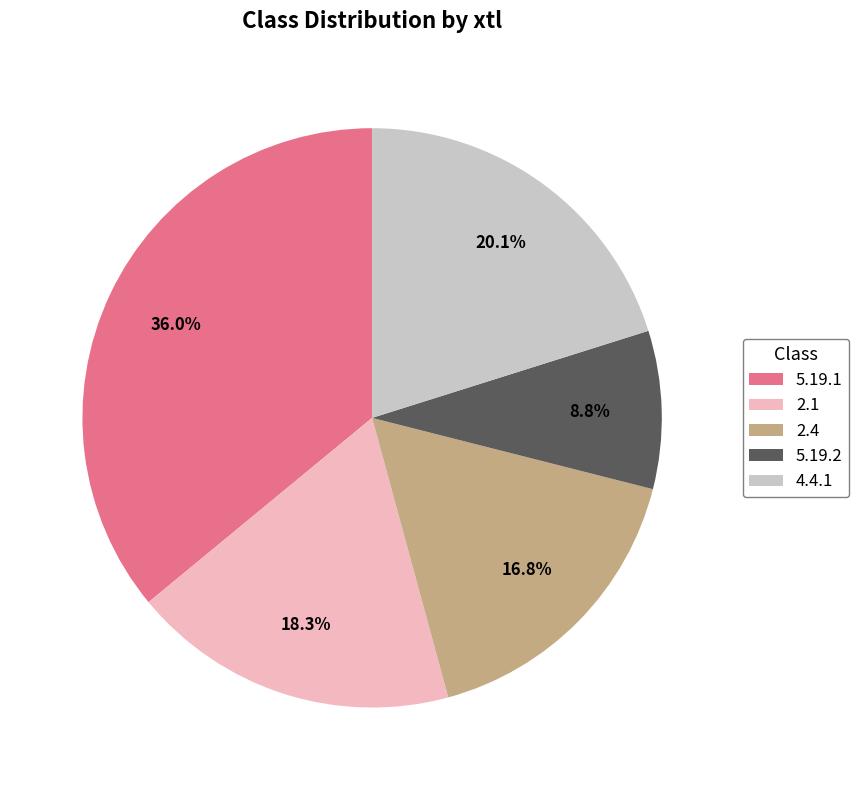

What percentage do 2.1 and 5.19.2 together represent?

27.1%